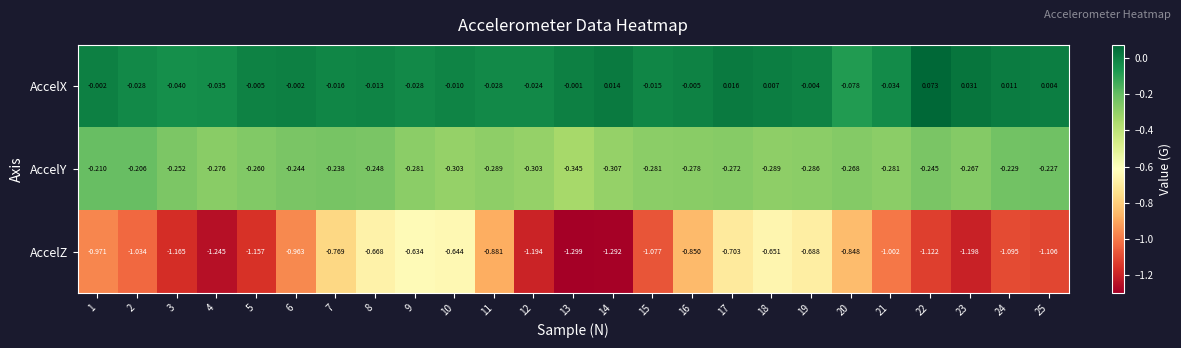

Rank the series by their maximum value, from highest to lowest.

AccelX, AccelY, AccelZ